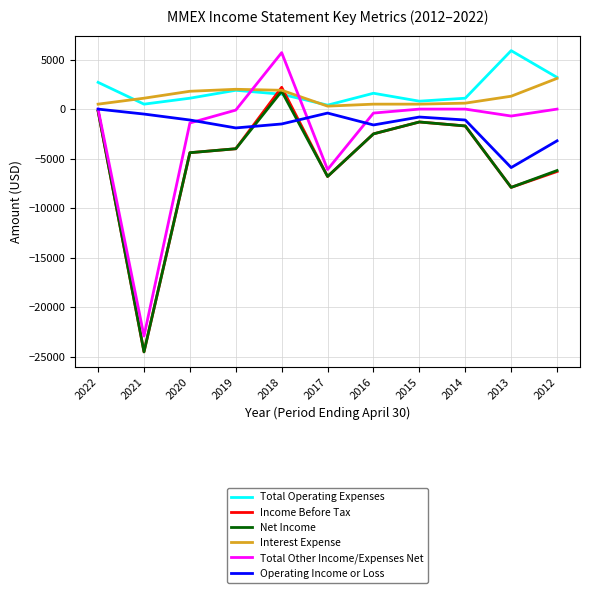

Is it true that Total Other Income/Expenses Net equals 5700 at 2018?

True